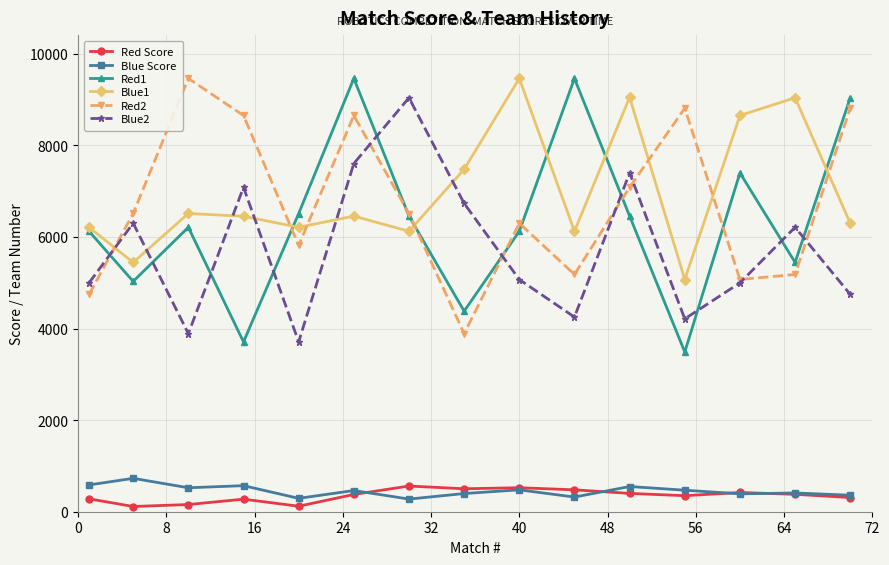

What are all the series names shown in the legend?

Red Score, Blue Score, Red1, Blue1, Red2, Blue2